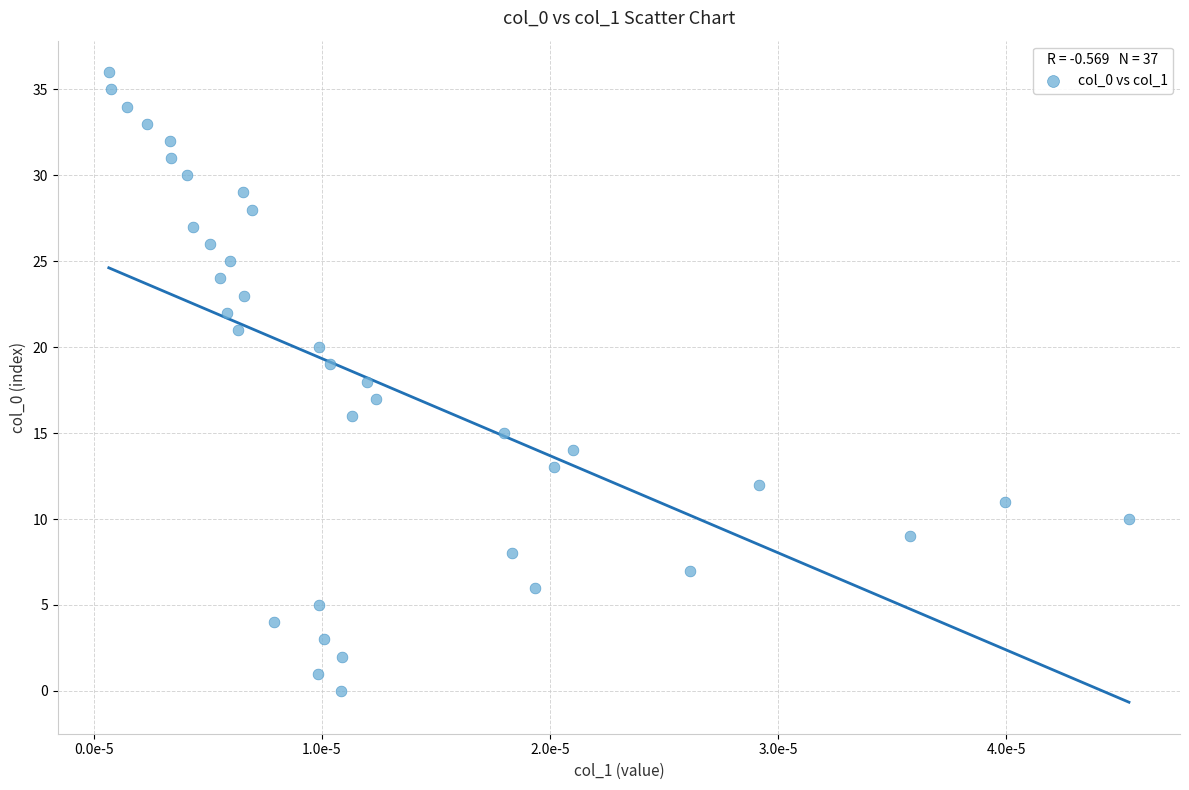

What is the range of Y values (max minus min)?

36